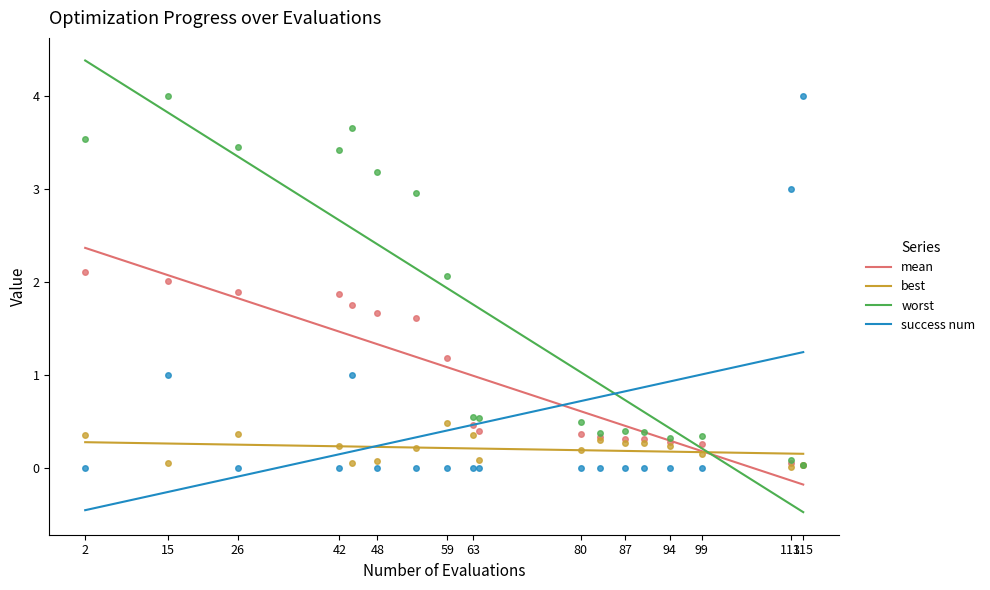

How many intersections are there between success num and best?

1